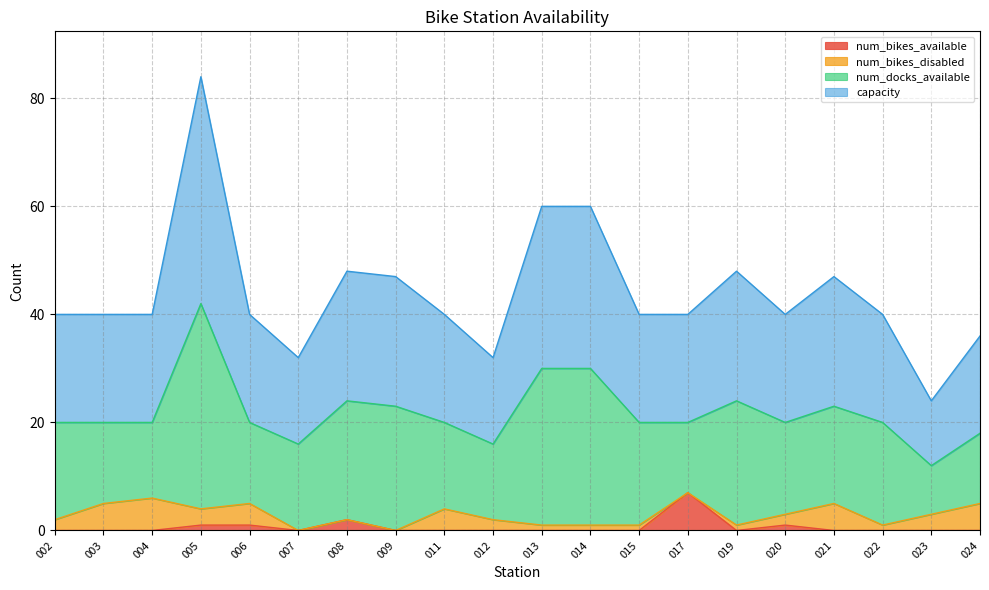

At which category is the sum across all series the highest?

005